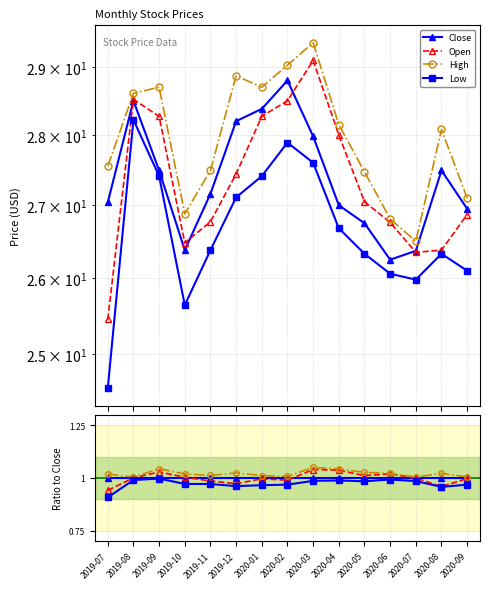

What are all the series names shown in the legend?

Close, Open, High, Low